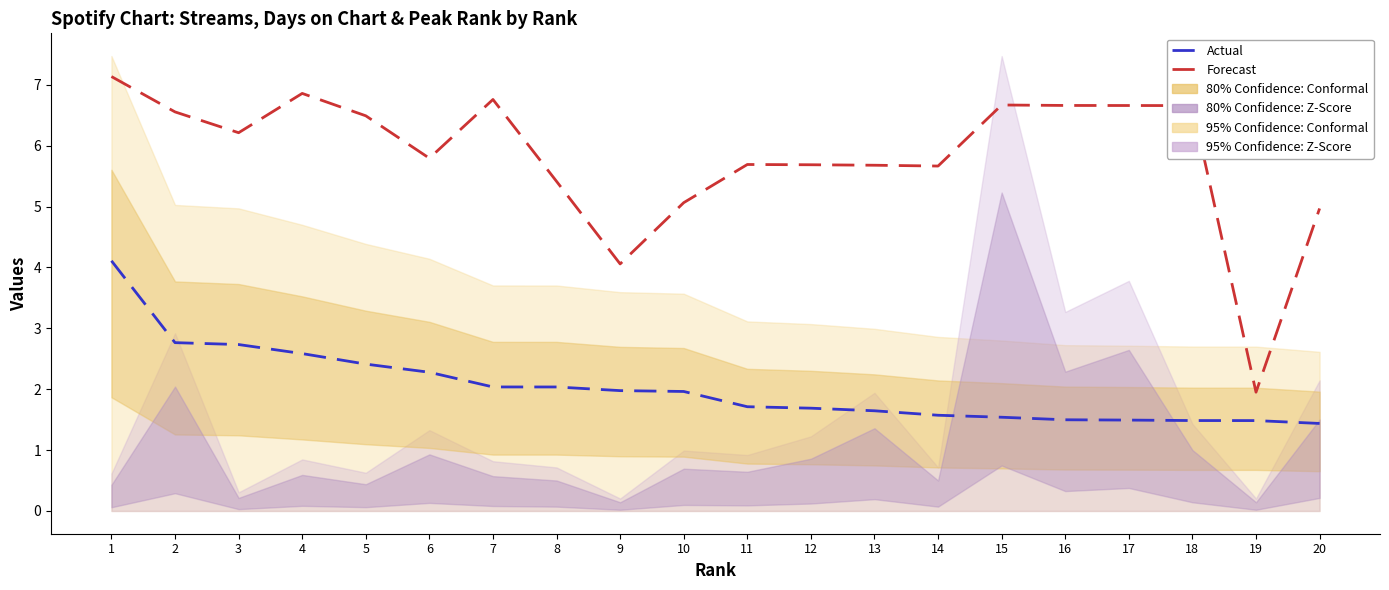

Rank the series by their maximum value, from highest to lowest.

Forecast, Actual